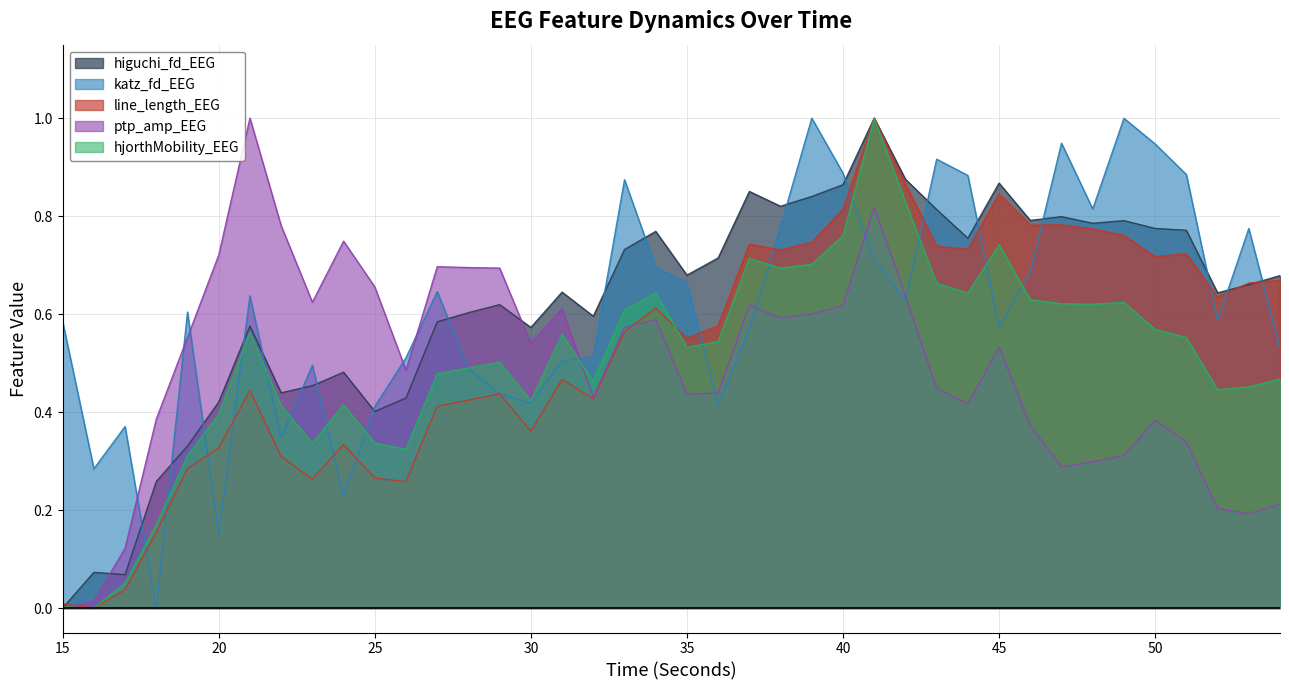

At which category is the sum across all series the highest?

41